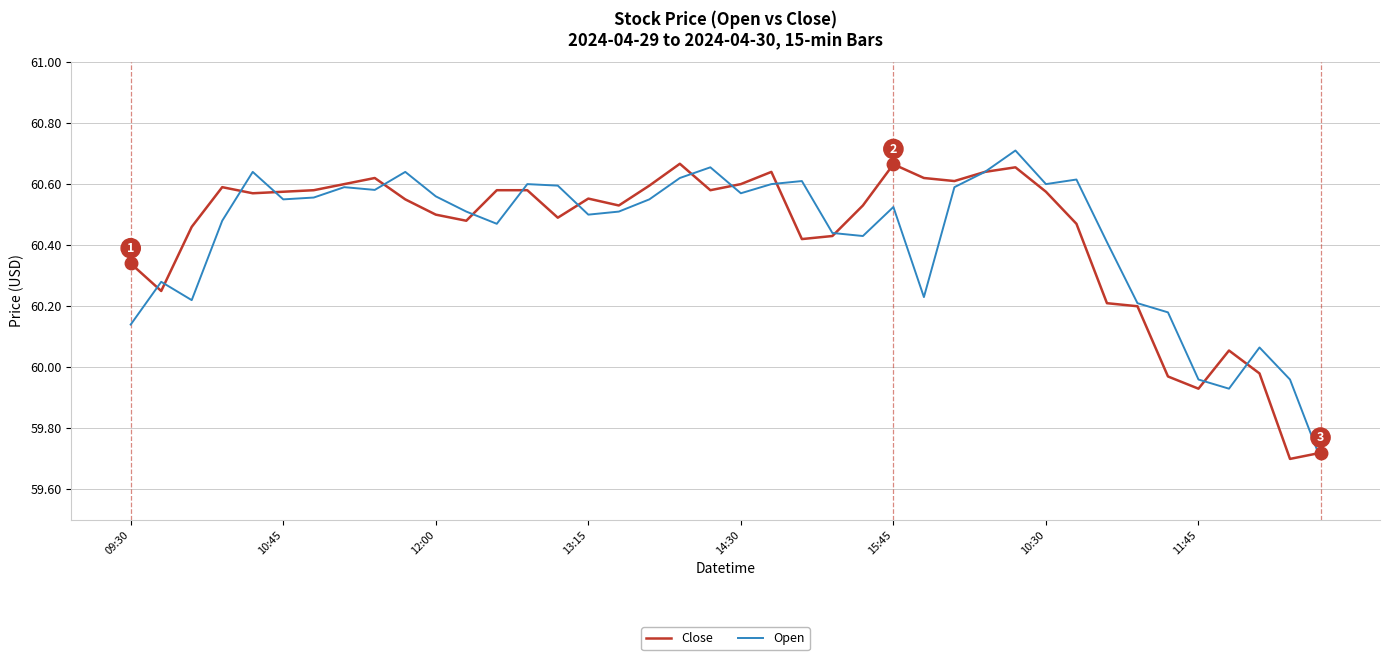

What are all the series names shown in the legend?

Close, Open